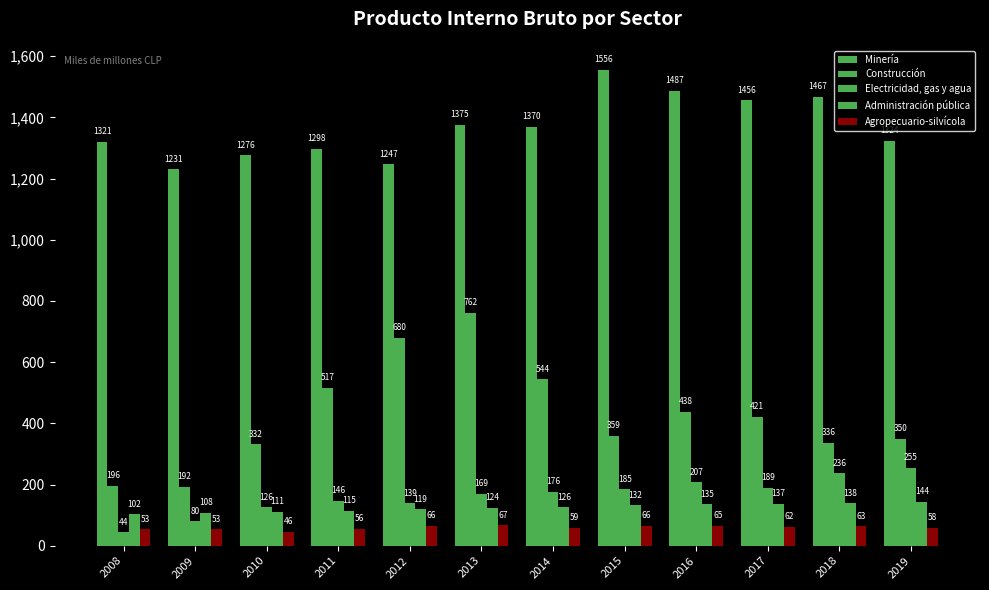

What is the value of the Minería bar at the 1st from the left?

1321